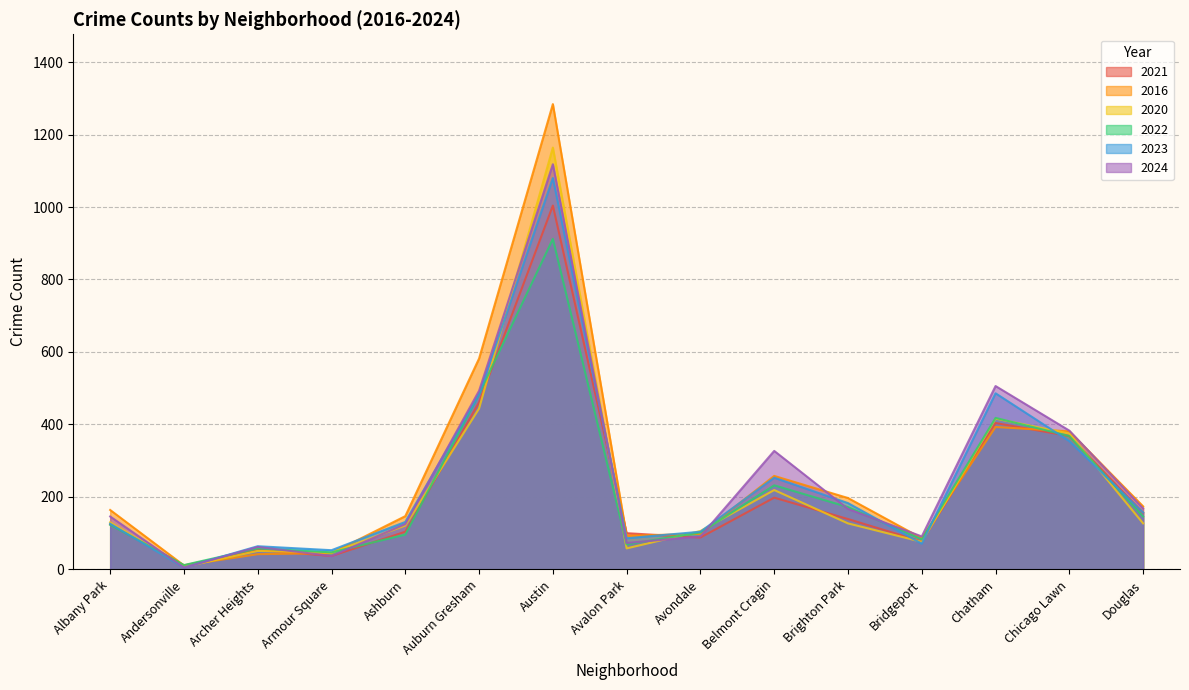

Does the chart have visible grid lines?

Yes